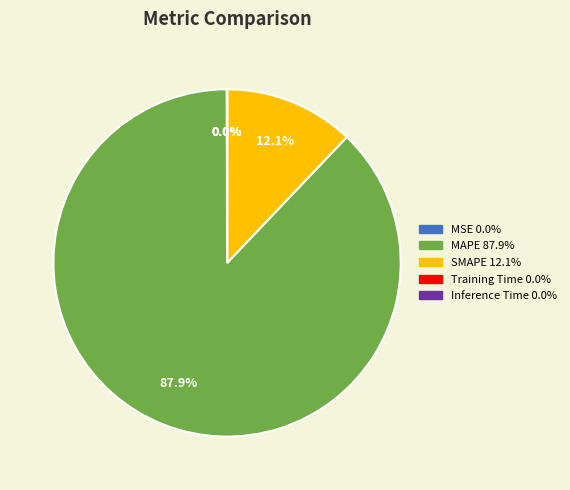

What percentage is NOT represented by MAPE?

12.1%